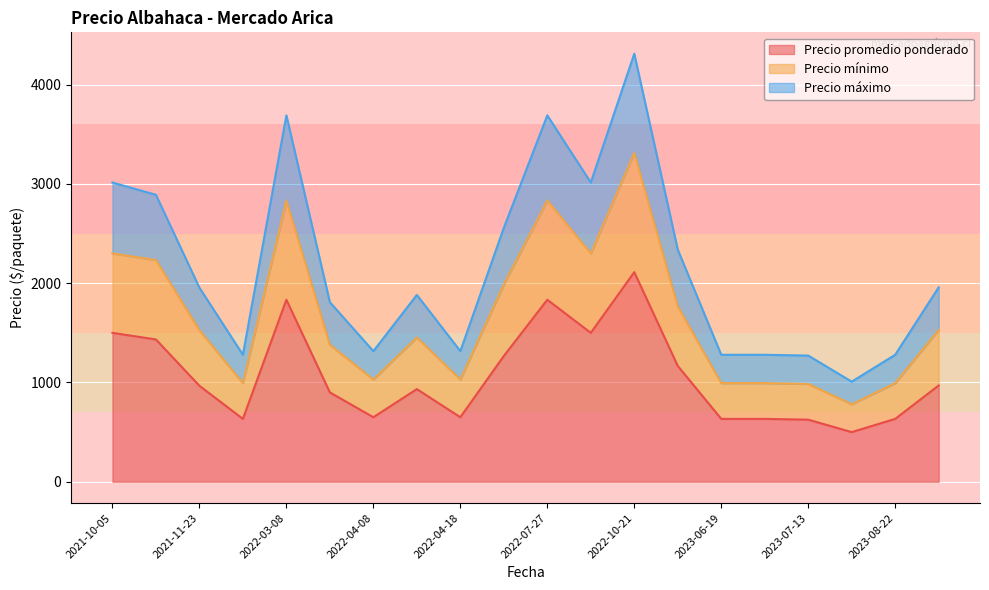

What is the approximate value of Precio promedio ponderado at 2022-04-18?

650.0